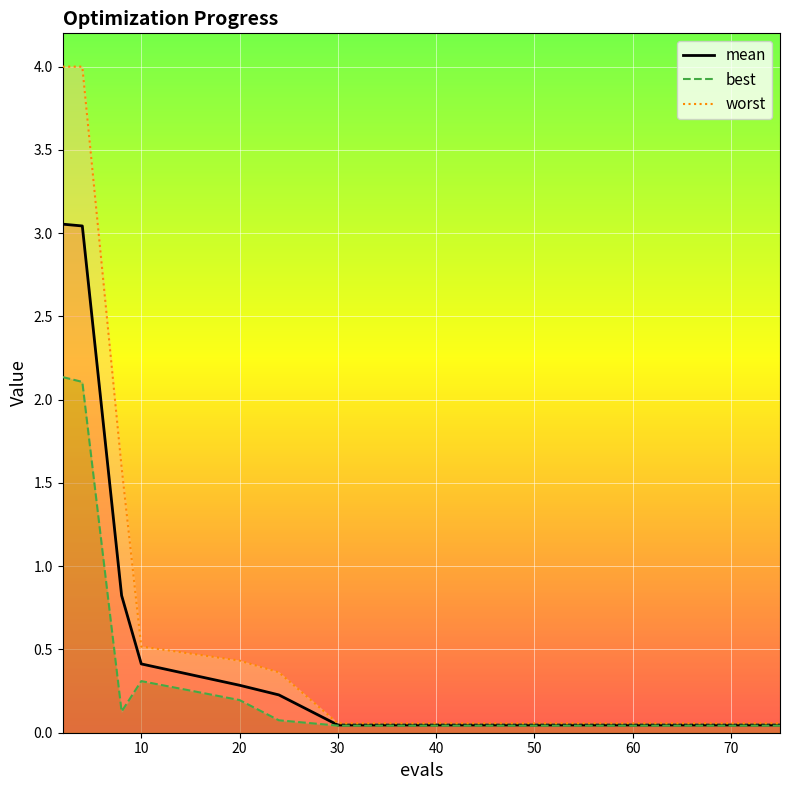

Reading left to right, transcribe all the data shown in this chart.

mean: 3.1	3.0	0.8	0.4	0.3	0.2	0.0	0.0	0.0	0.0	0.0	0.0	0.0	0.0	0.0
best: 2.1	2.1	0.1	0.3	0.2	0.1	0.0	0.0	0.0	0.0	0.0	0.0	0.0	0.0	0.0
worst: 4.0	4.0	1.6	0.5	0.4	0.4	0.1	0.1	0.1	0.1	0.1	0.1	0.1	0.1	0.1